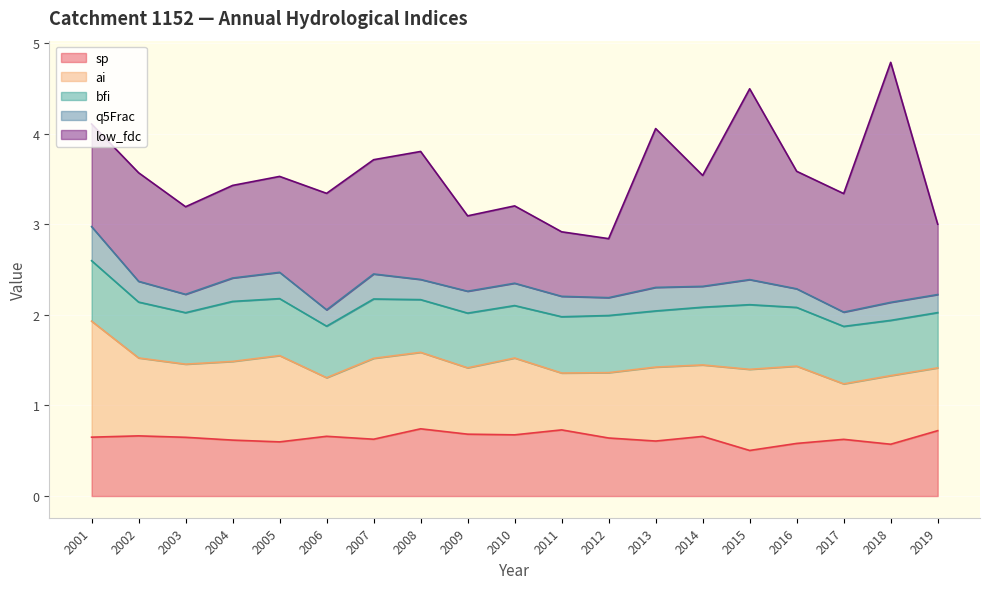

Which has a higher value, 2008 or 2018?

2008